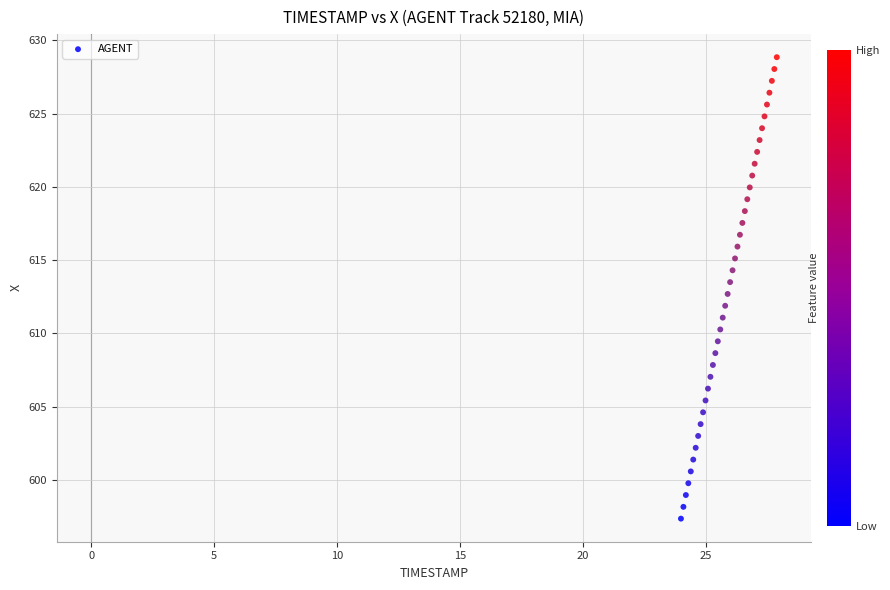

What is the range of X values (max minus min)?

3.9